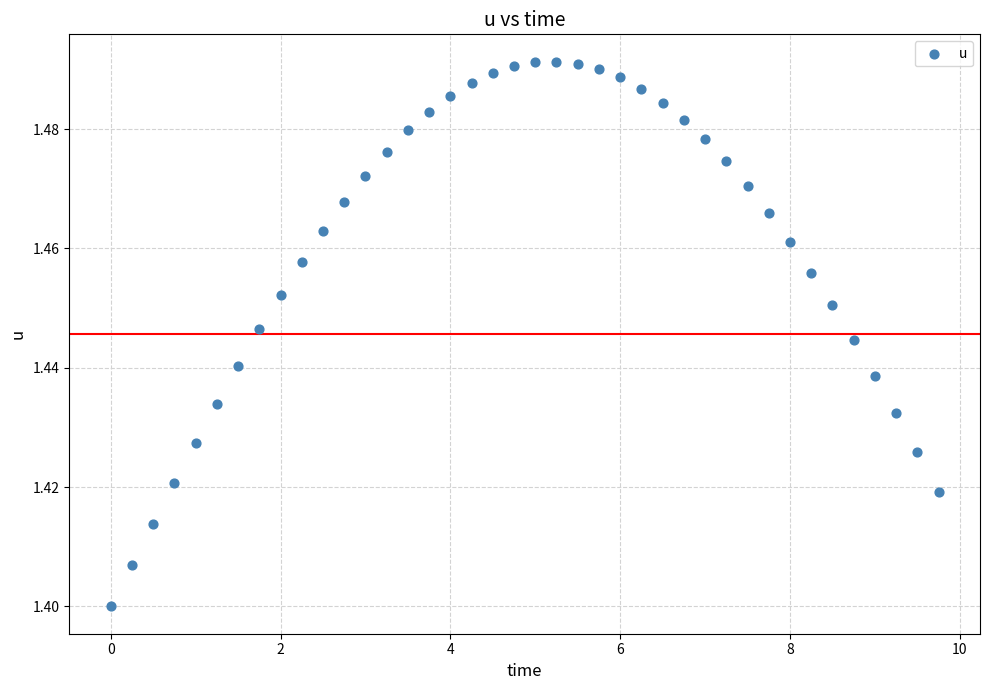

What is the range of X values (max minus min)?

9.8